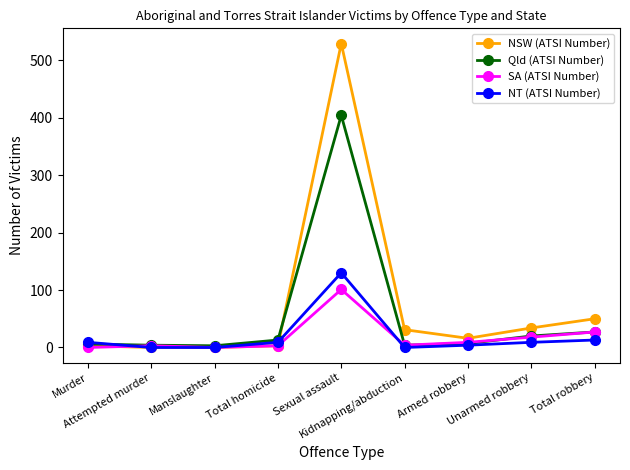

What position from the left is Kidnapping/abduction?

6